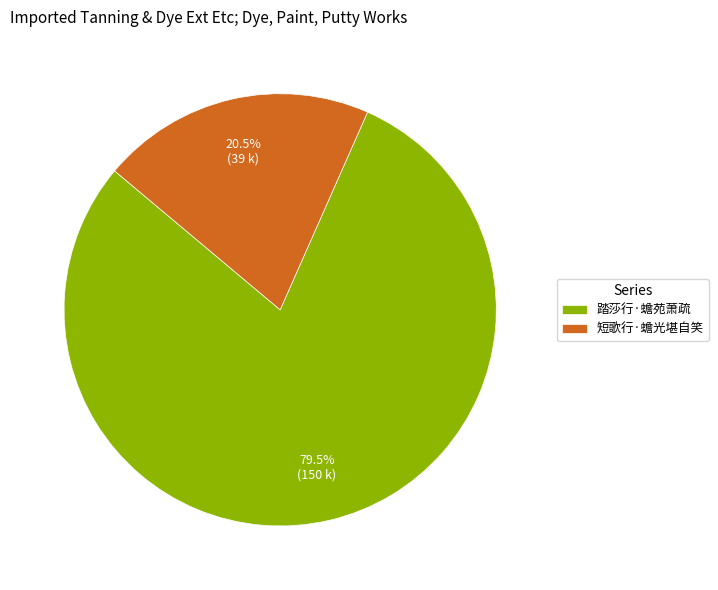

What is the total percentage of 踏莎行·蟾苑萧疏 and 短歌行·蟾光堪自笑?

100.0%